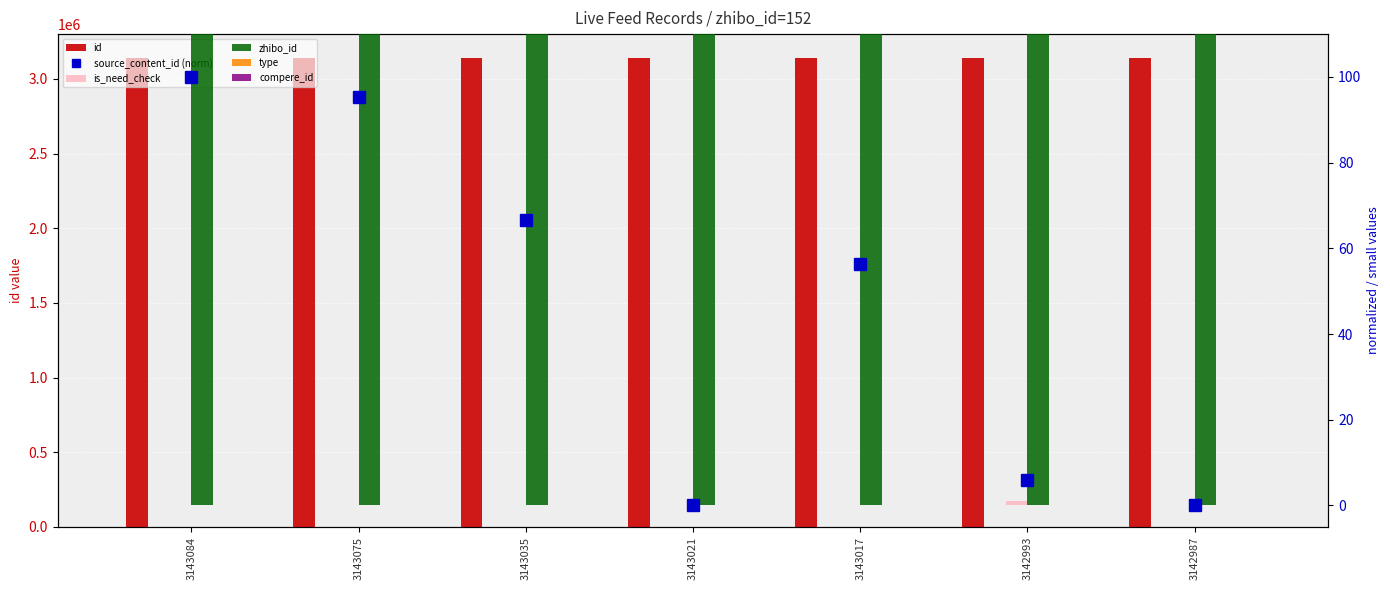

Reading left to right, what are all the values shown in this chart?

id: 3143084.0	3143075.0	3143035.0	3143021.0	3143017.0	3142993.0	3142987.0
source_content_id (norm): 100.0	95.3	66.5	0.0	56.2	6.1	0.0
is_need_check: 0.0	0.0	0.0	0.0	0.0	1.0	0.0
zhibo_id: 152.0	152.0	152.0	152.0	152.0	152.0	152.0
type: 0.0	0.0	0.0	0.0	0.0	0.0	0.0
compere_id: 0.0	0.0	0.0	0.0	0.0	0.0	0.0